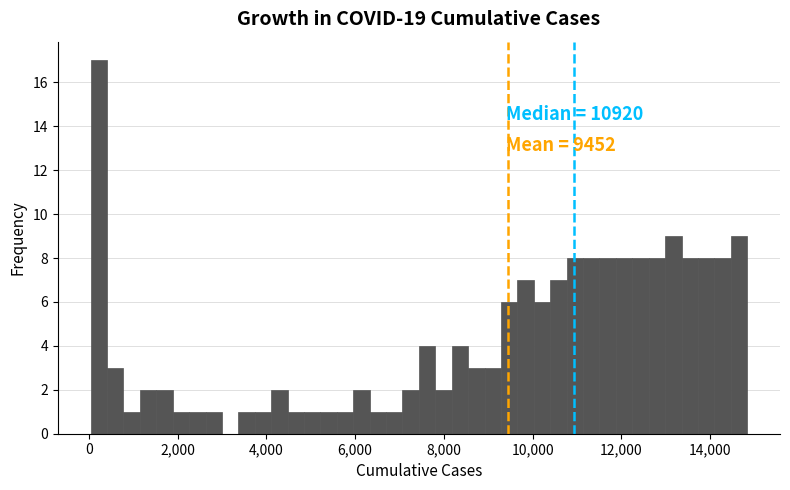

Read against the x-axis, roughly where is the centre of the tallest bar?

200